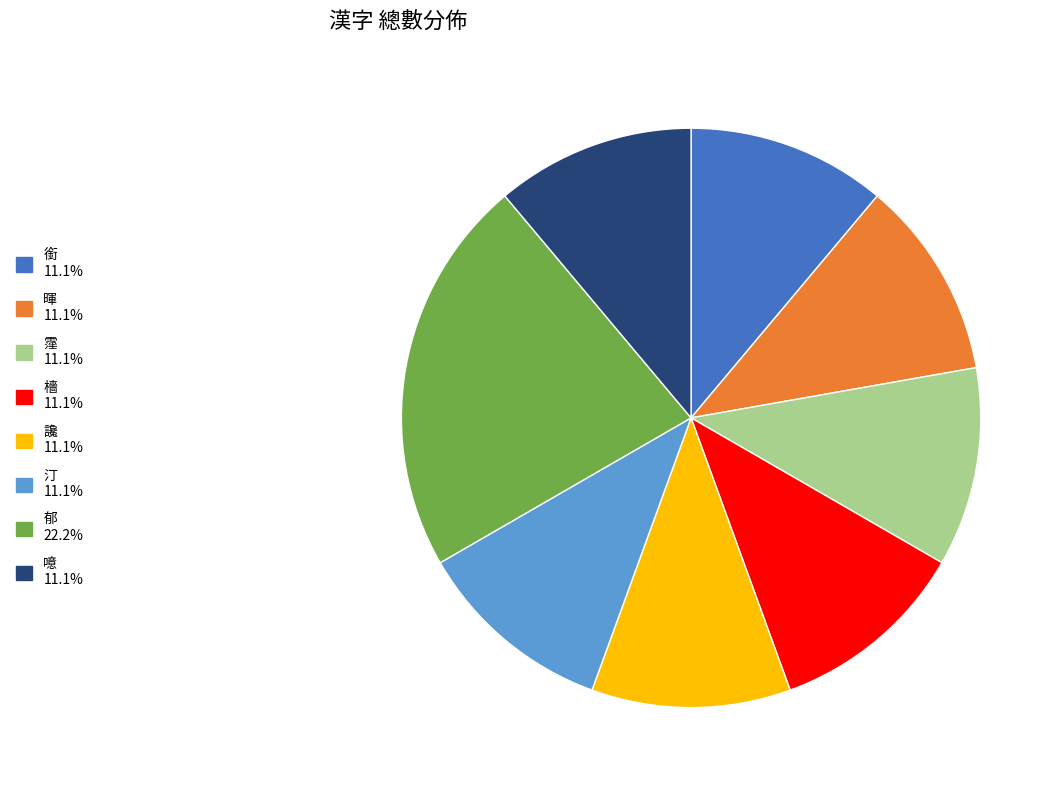

Count the number of slices in the pie.

8